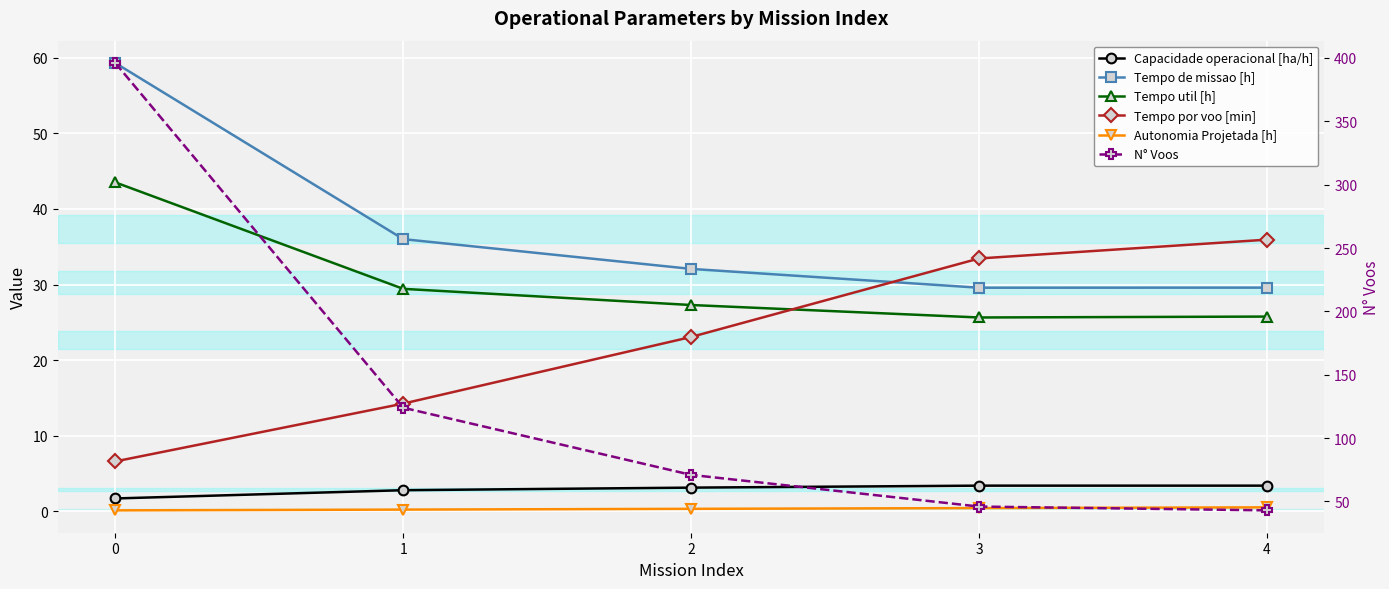

True or false: Capacidade operacional [ha/h] has a value of 1.7 at 0.

True